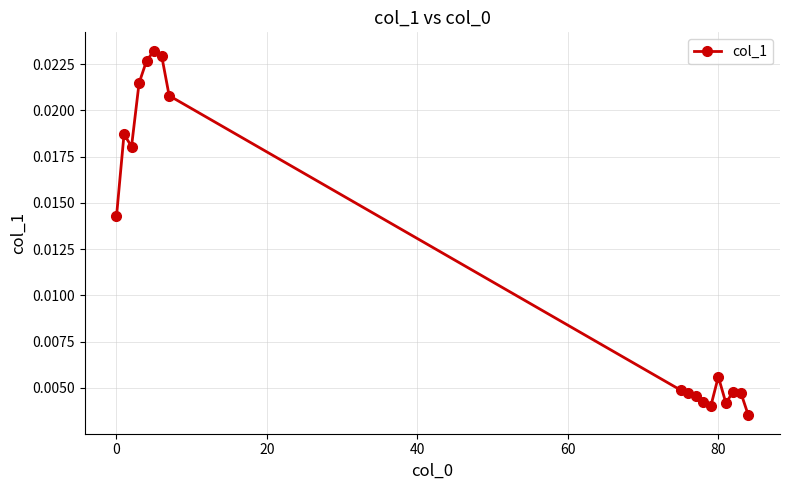

Count the values in the range 0 to 1.

18